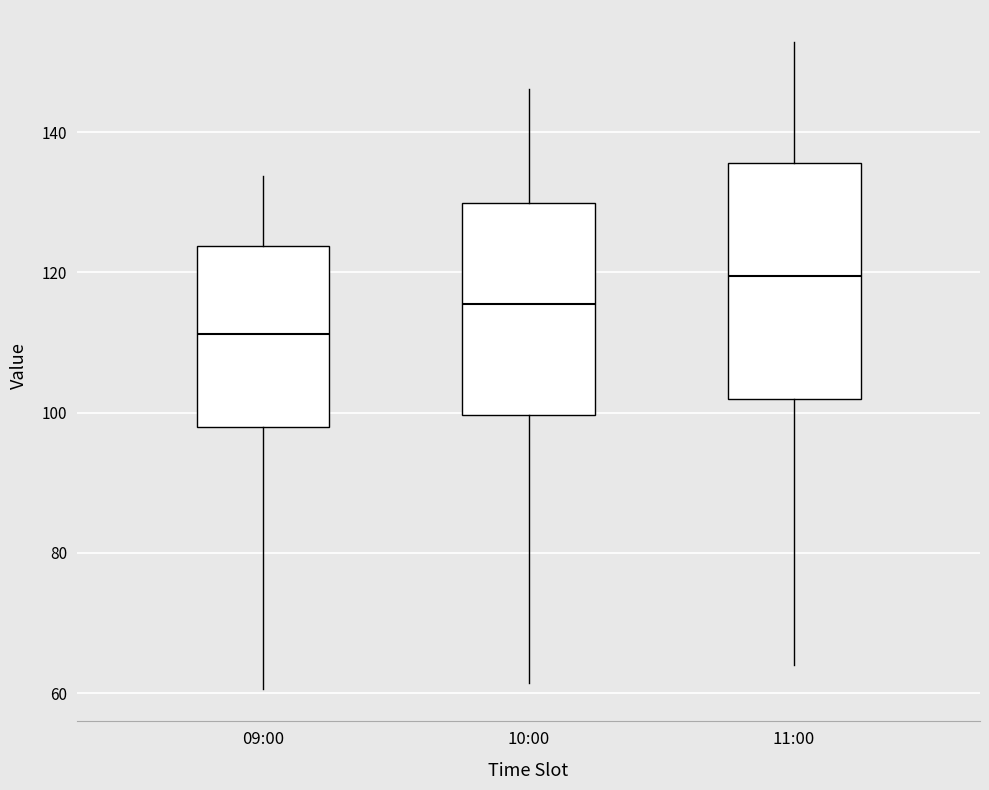

Reading left to right, read every box against the y-axis: the position of its median line, the range the box covers, and the ends of its whiskers. The values are not printed on the chart, so give them approximately, as read against the axis.

09:00: median 112, box 98 to 124, whiskers 60 to 134
10:00: median 116, box 100 to 130, whiskers 62 to 146
11:00: median 120, box 102 to 136, whiskers 64 to 152